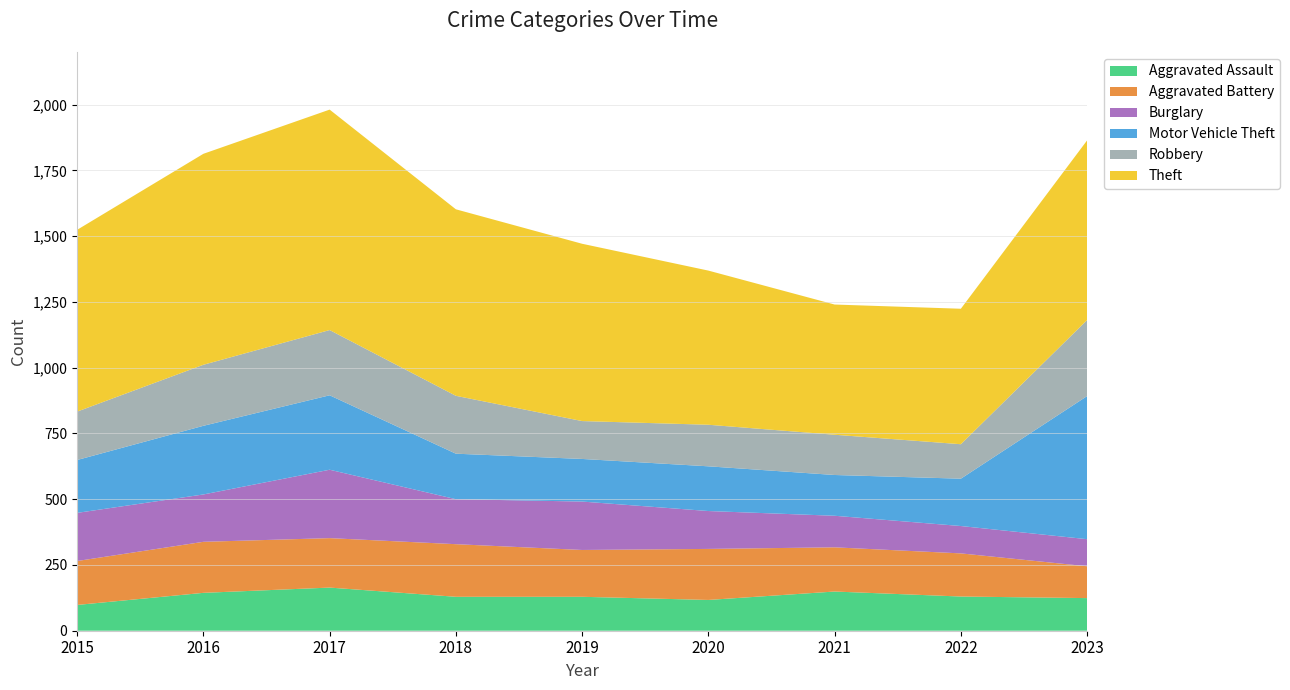

Reading left to right, transcribe all the data shown in this chart.

Aggravated Assault: 2015=98	2016=144	2017=164	2018=129	2019=129	2020=117	2021=149	2022=130	2023=124
Aggravated Battery: 2015=167	2016=194	2017=188	2018=200	2019=178	2020=194	2021=168	2022=164	2023=121
Burglary: 2015=183	2016=180	2017=260	2018=171	2019=184	2020=144	2021=120	2022=104	2023=103
Motor Vehicle Theft: 2015=201	2016=261	2017=283	2018=173	2019=162	2020=170	2021=155	2022=180	2023=544
Robbery: 2015=184	2016=232	2017=248	2018=220	2019=144	2020=158	2021=153	2022=131	2023=289
Theft: 2015=691	2016=802	2017=838	2018=709	2019=674	2020=586	2021=495	2022=515	2023=683